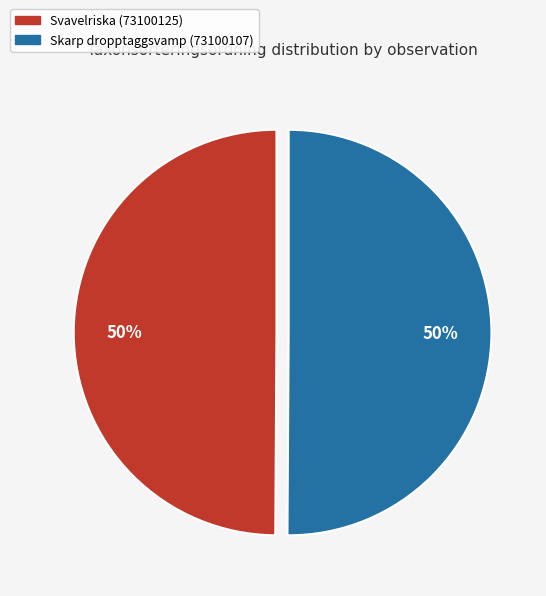

Approximately how many times larger is the value at Svavelriska (73100125) compared to Skarp dropptaggsvamp (73100107)?

1.0